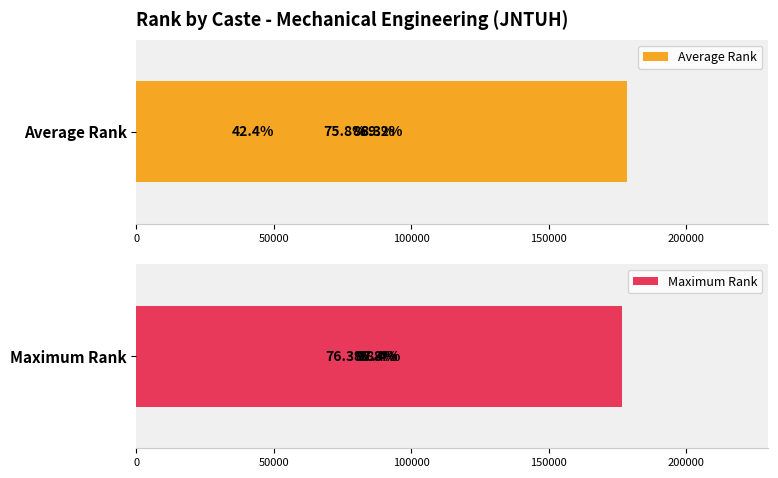

Count the number of data series in this chart.

2